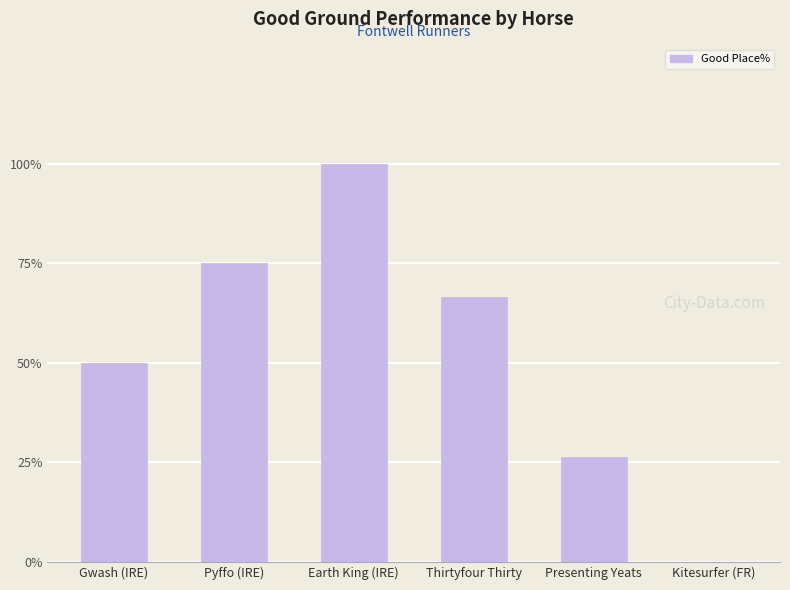

How many values are above zero?

5